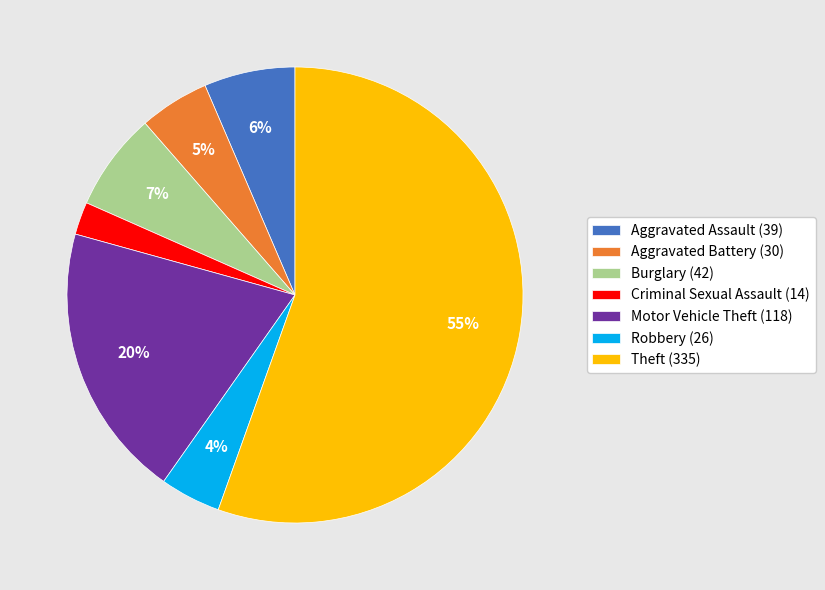

Is there a majority slice in this chart?

Yes